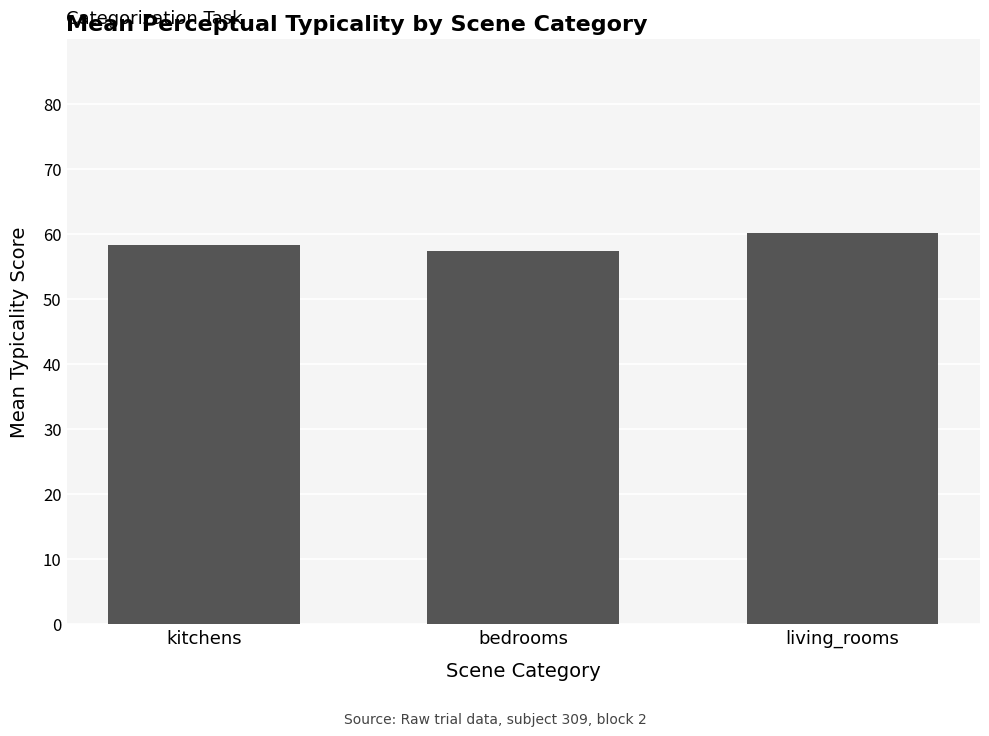

What is the value of the 3rd bar from the left?

60.2